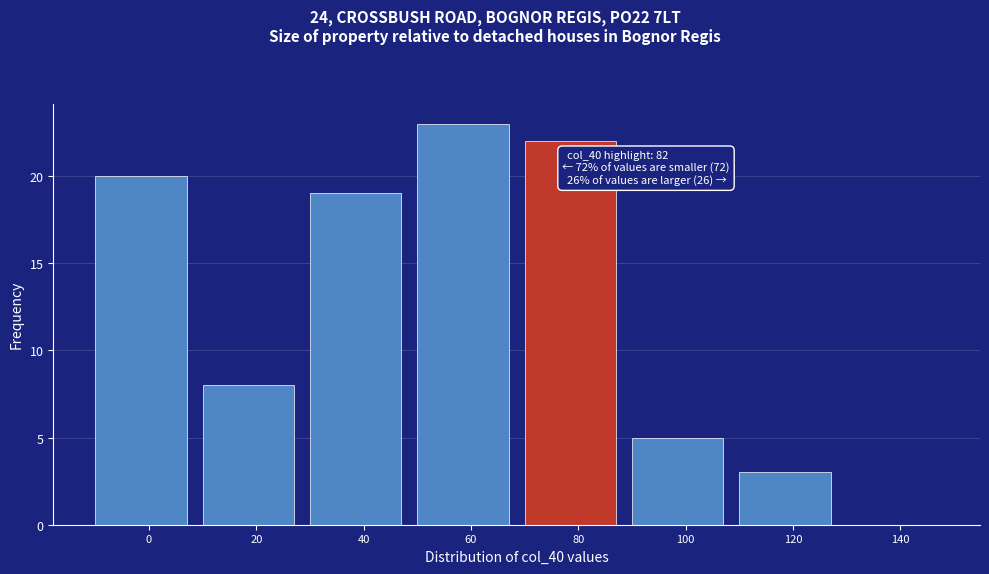

Reading left to right, list all the values displayed in this chart.

0=20	20=8	40=19	60=23	80=22	100=5	120=3	140=0